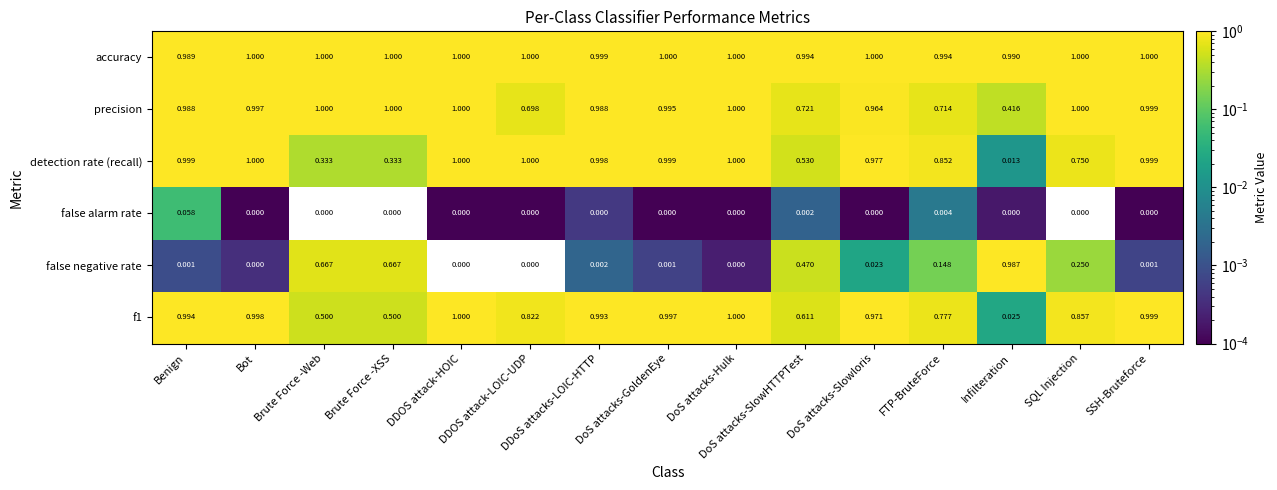

Which series has the largest total across all categories?

accuracy